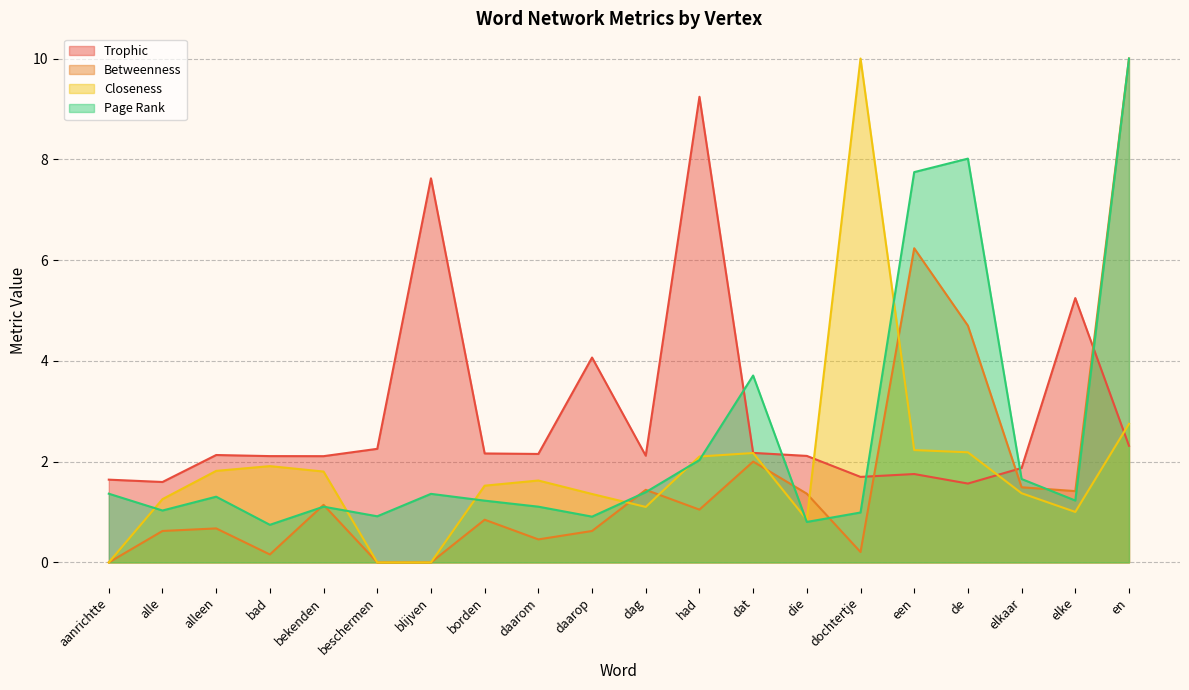

The value of Trophic at alleen is 2.1. True or false?

True